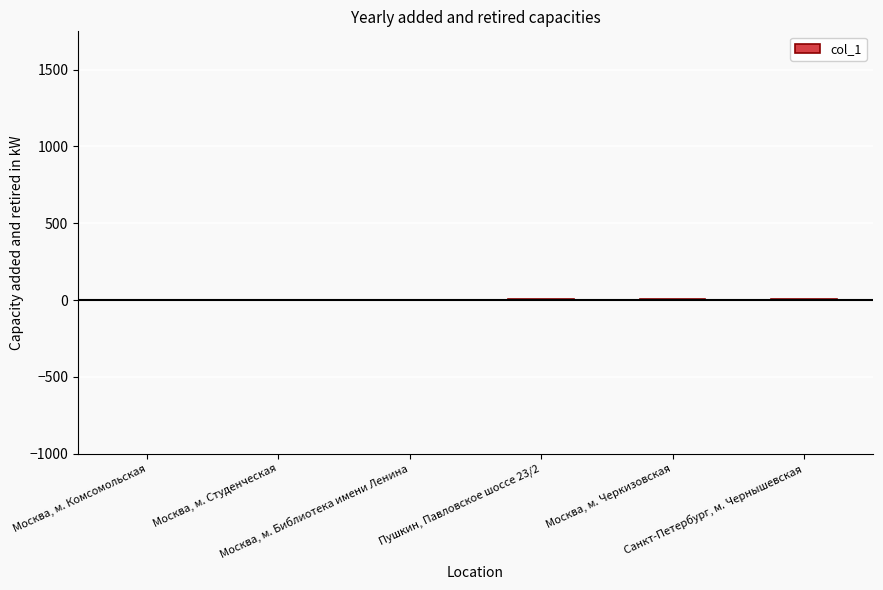

Reading left to right, transcribe all the data shown in this chart.

1	2	3	4	5	6